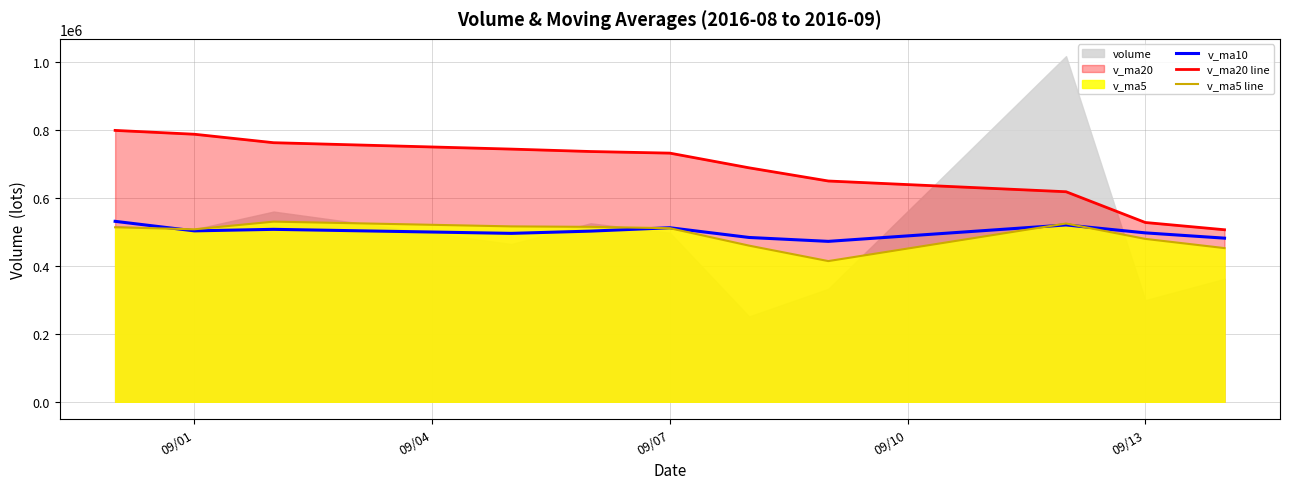

True or false: v_ma5 line and v_ma20 line intersect in this chart.

False